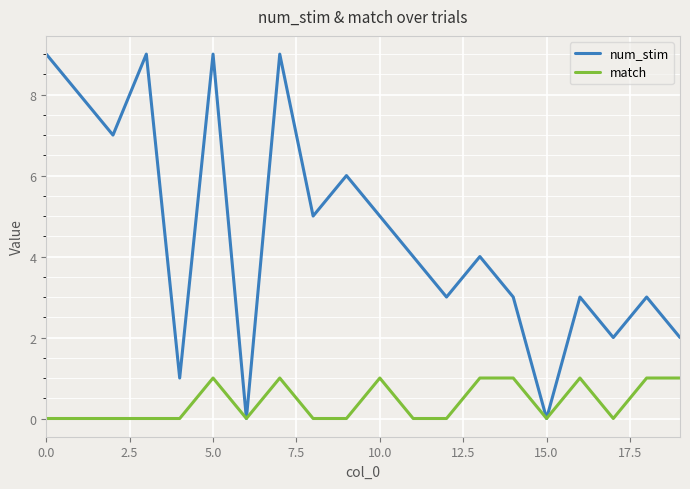

Which series has the largest total across all categories?

num_stim